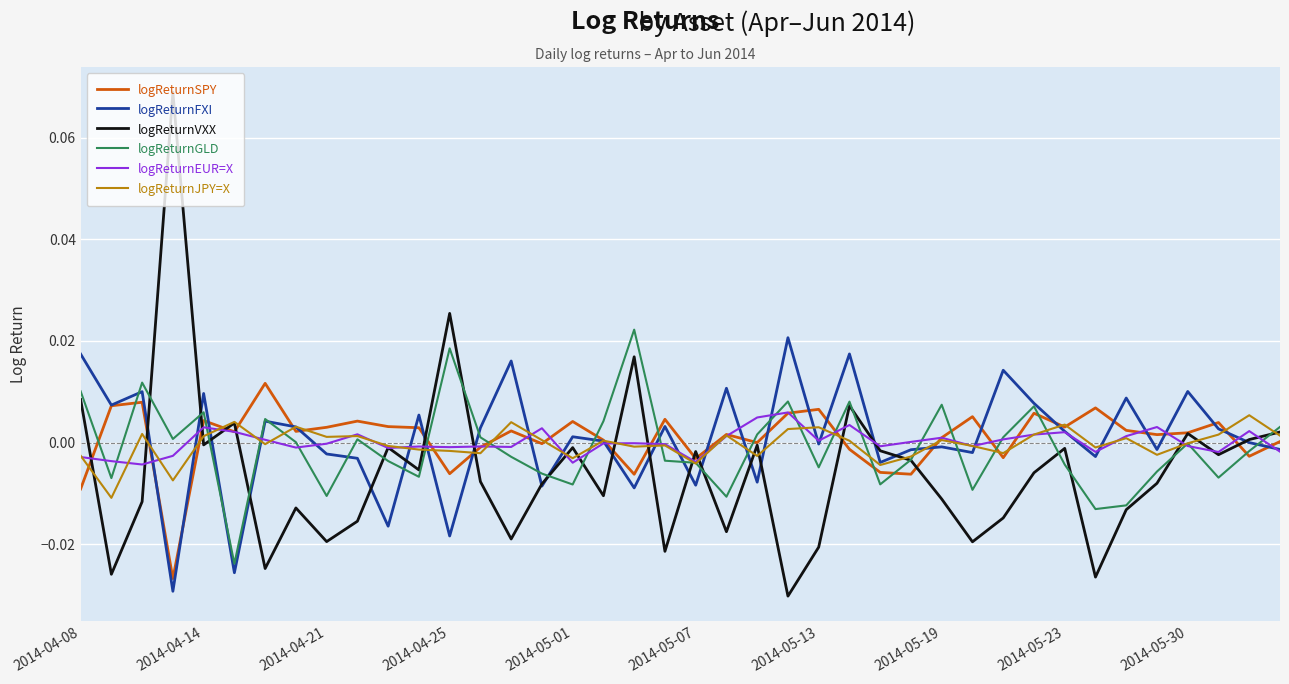

Which series has the largest range (max minus min)?

logReturnVXX